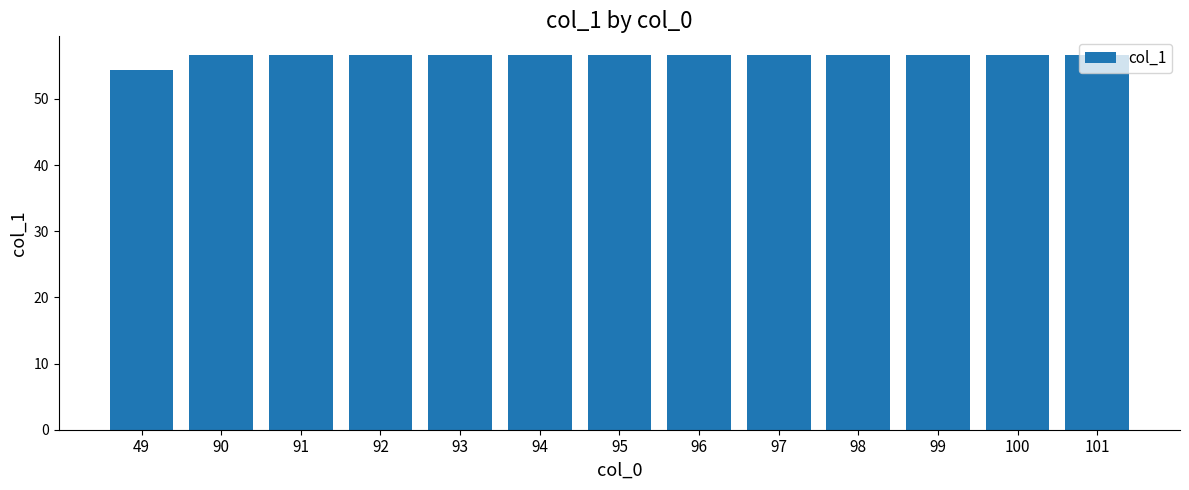

At which category does the chart reach its minimum across all series?

49